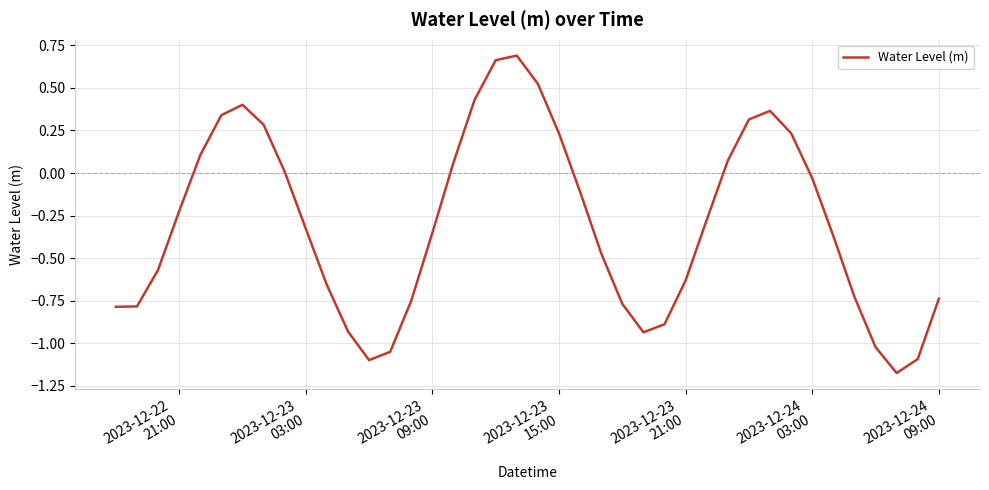

What is the difference between the maximum and minimum values?

1.9